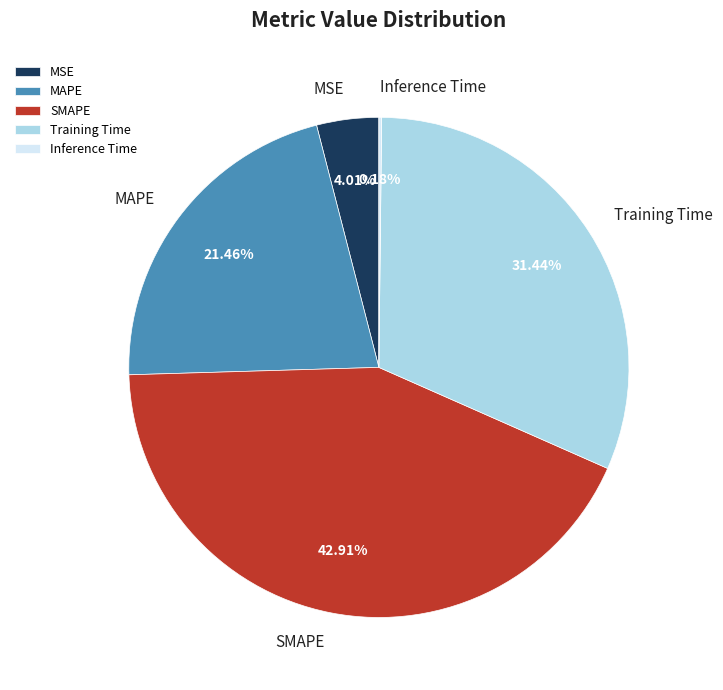

To the nearest percent, what is the average slice percentage?

20%